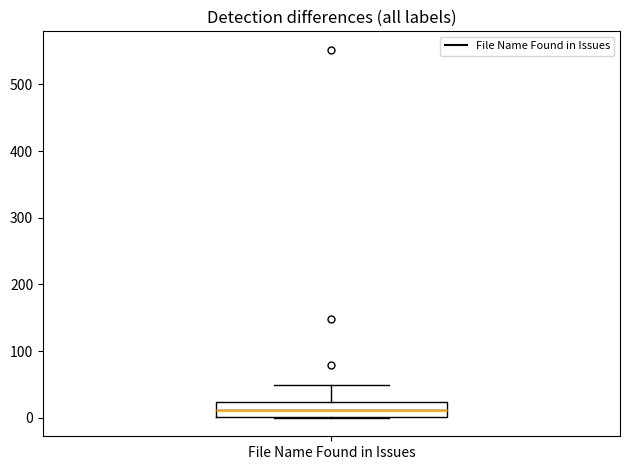

Transcribe this box plot: give where the median line is, the range the box spans, and where the two whiskers end, as read against the y-axis. The values are not printed on the chart, so give them approximately, as read against the axis.

median 10, box 0 to 20, whiskers 0 to 50